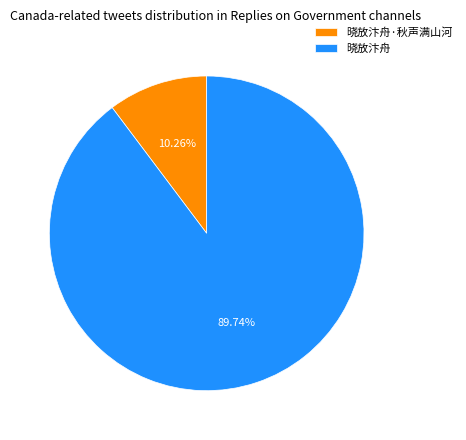

Is the sum of 晓放汴舟 and 晓放汴舟·秋声满山河 greater than half?

Yes